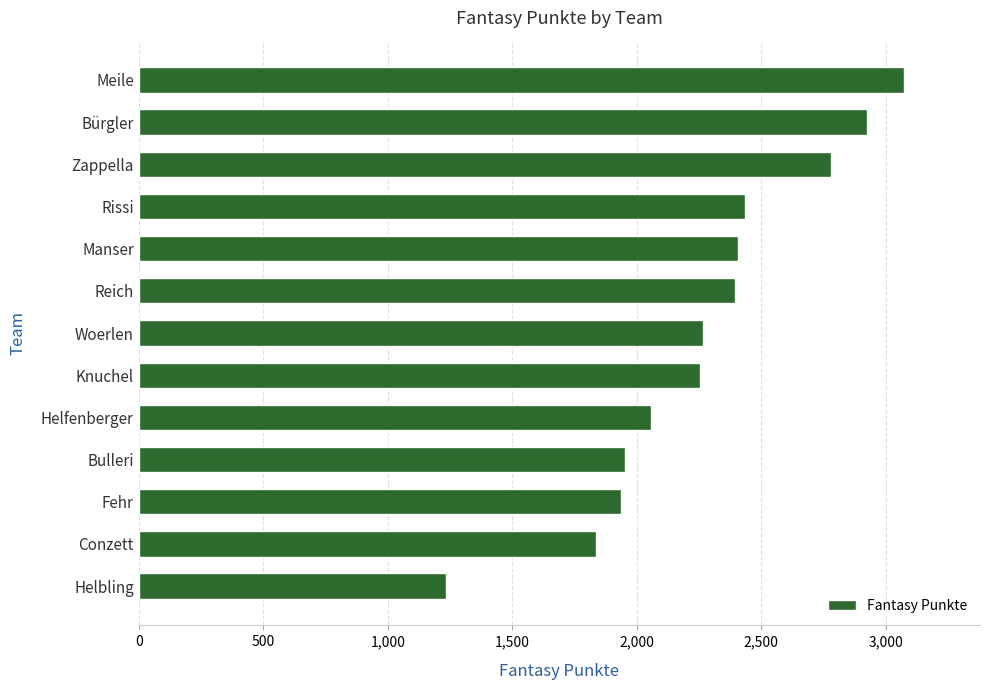

What is the average value?

2273